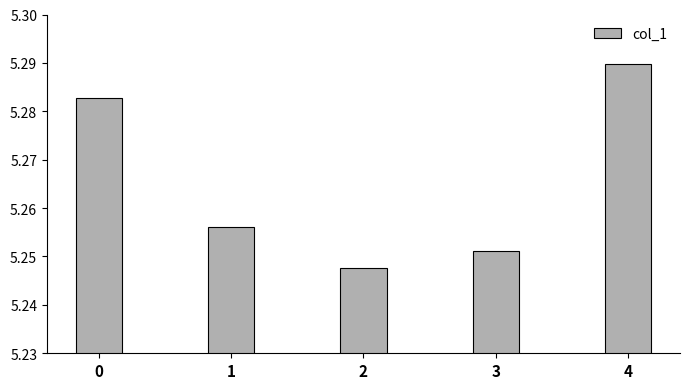

How many values are between 5 and 6?

5